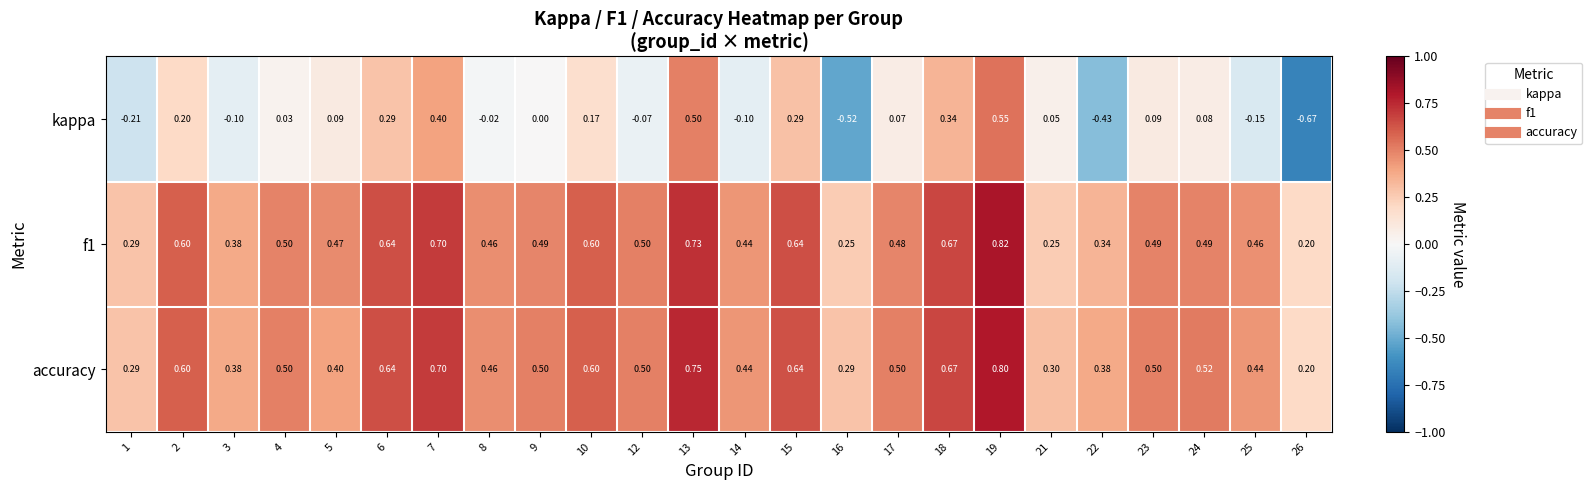

Which series has the largest total across all categories?

accuracy